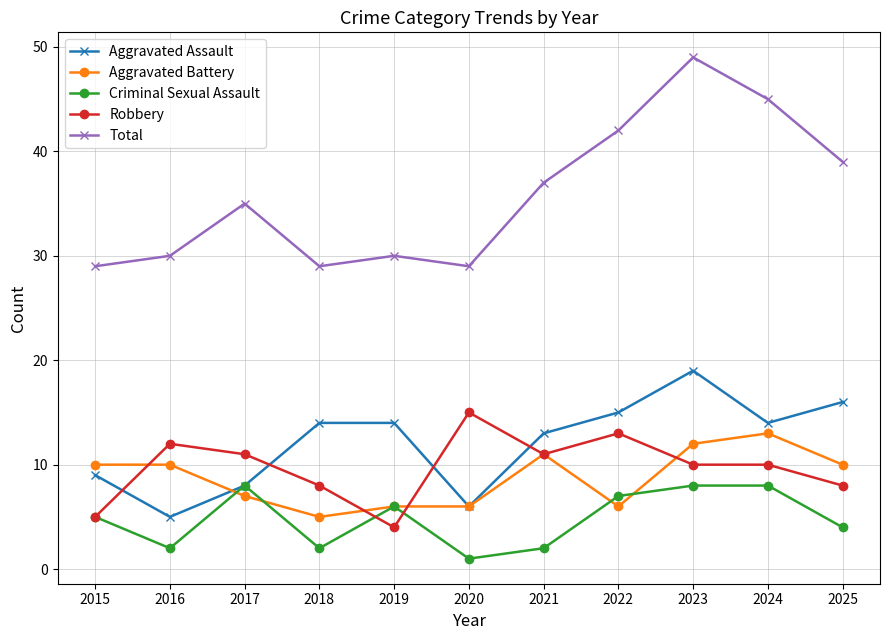

At which category is the sum across all series the highest?

2023